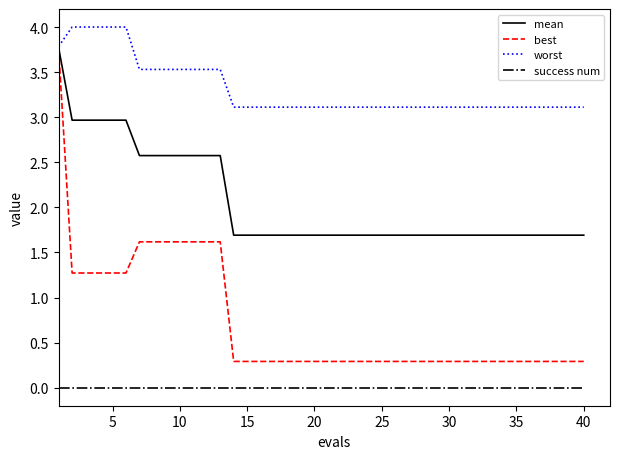

Rank the series by their average value, from lowest to highest.

success num, best, mean, worst